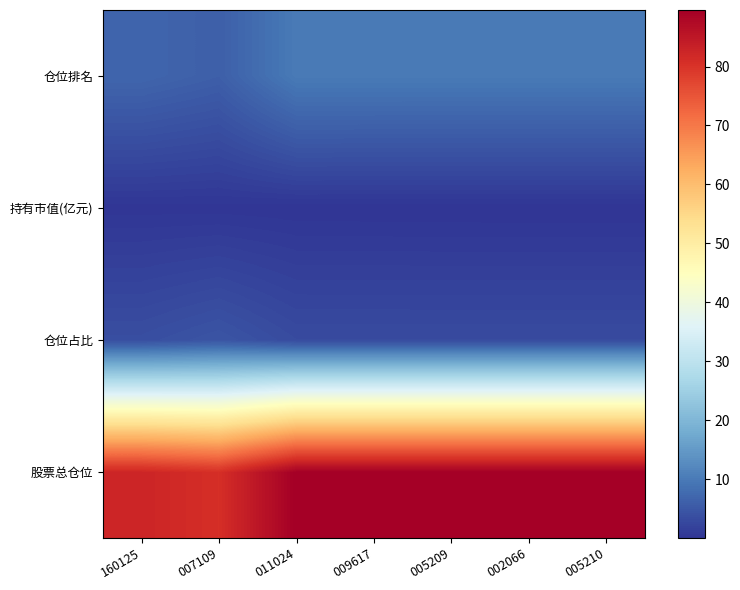

Reading left to right, extract all data points from this chart.

股票总仓位: 160125=82.5	007109=80.8	011024=89.6	009617=89.6	005209=89.6	002066=89.6	005210=89.6
仓位占比: 160125=3.6	007109=4.5	011024=3.2	009617=3.2	005209=3.2	002066=3.2	005210=3.2
持有市值(亿元): 160125=0.2	007109=0.2	011024=0.0	009617=0.0	005209=0.0	002066=0.0	005210=0.0
仓位排名: 160125=7.0	007109=6.0	011024=10.0	009617=10.0	005209=10.0	002066=10.0	005210=10.0